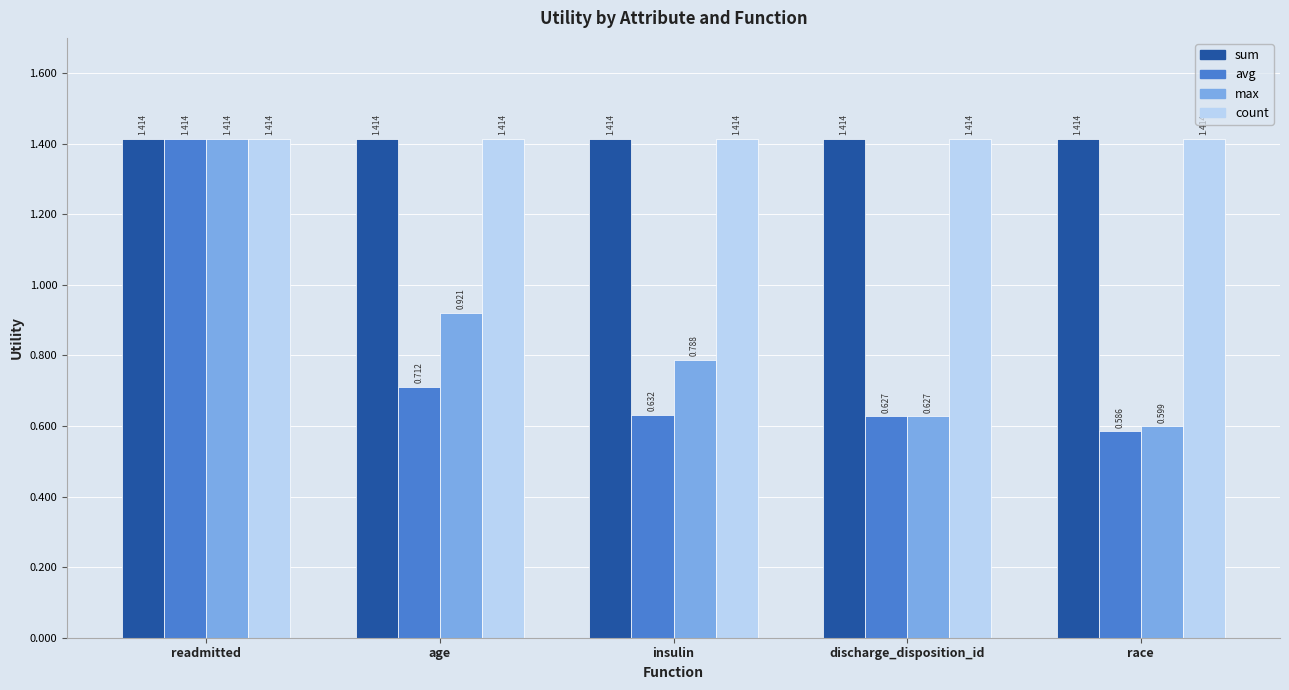

The count series shows 0.4 at race. True or false?

False